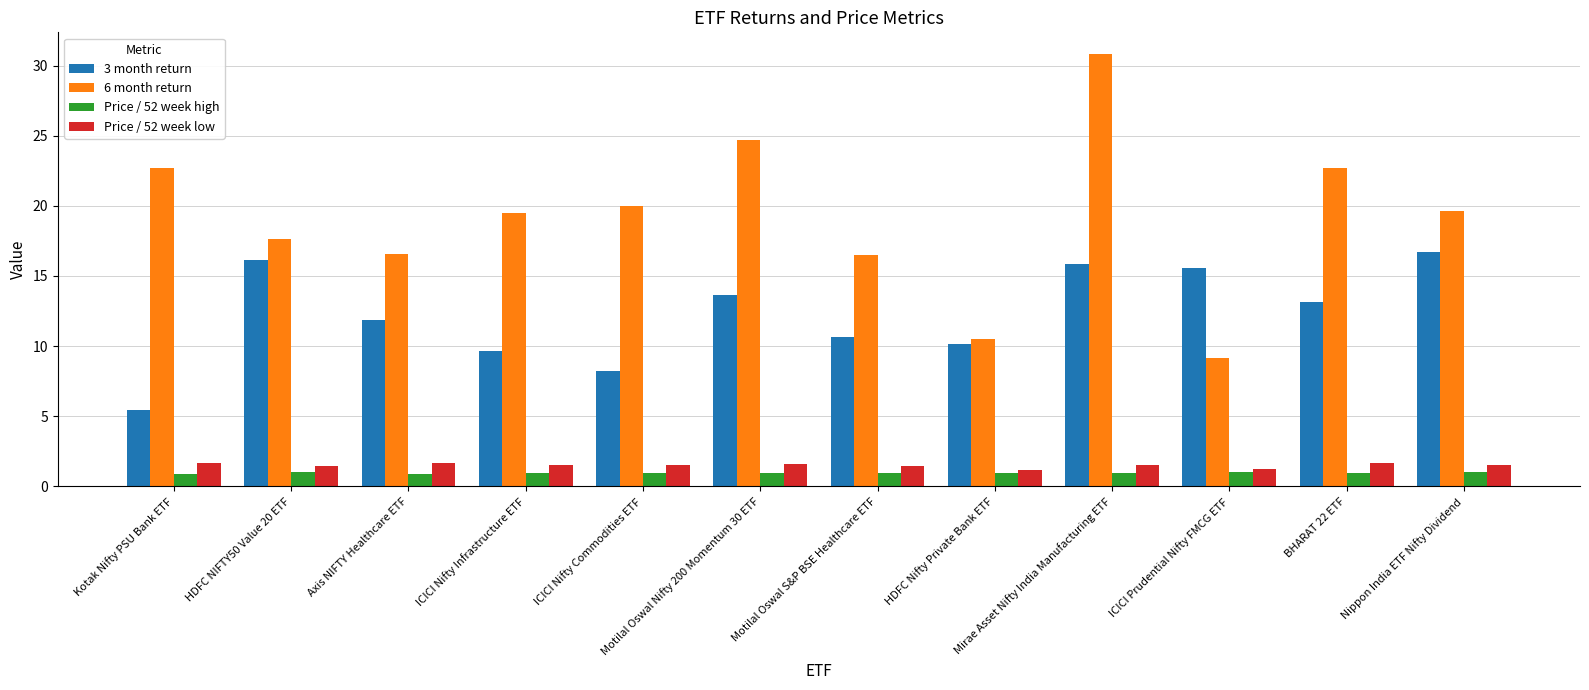

What is the label of the 1st bar from the left?

Kotak Nifty PSU Bank ETF